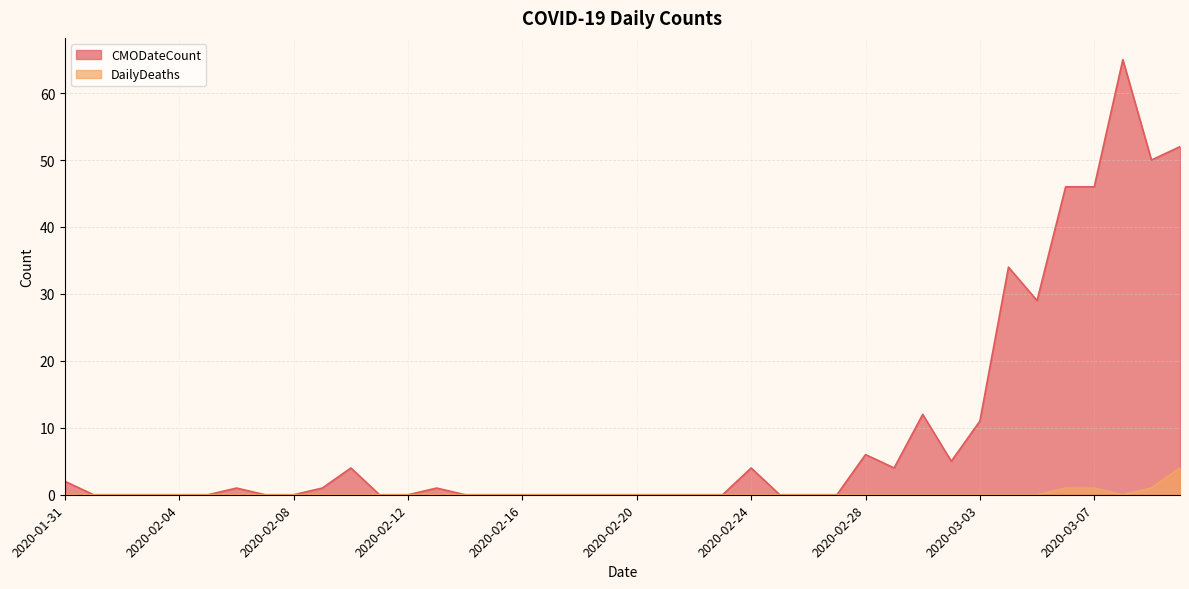

True or false: CMODateCount has a value of -29 at 2020-02-26.

False